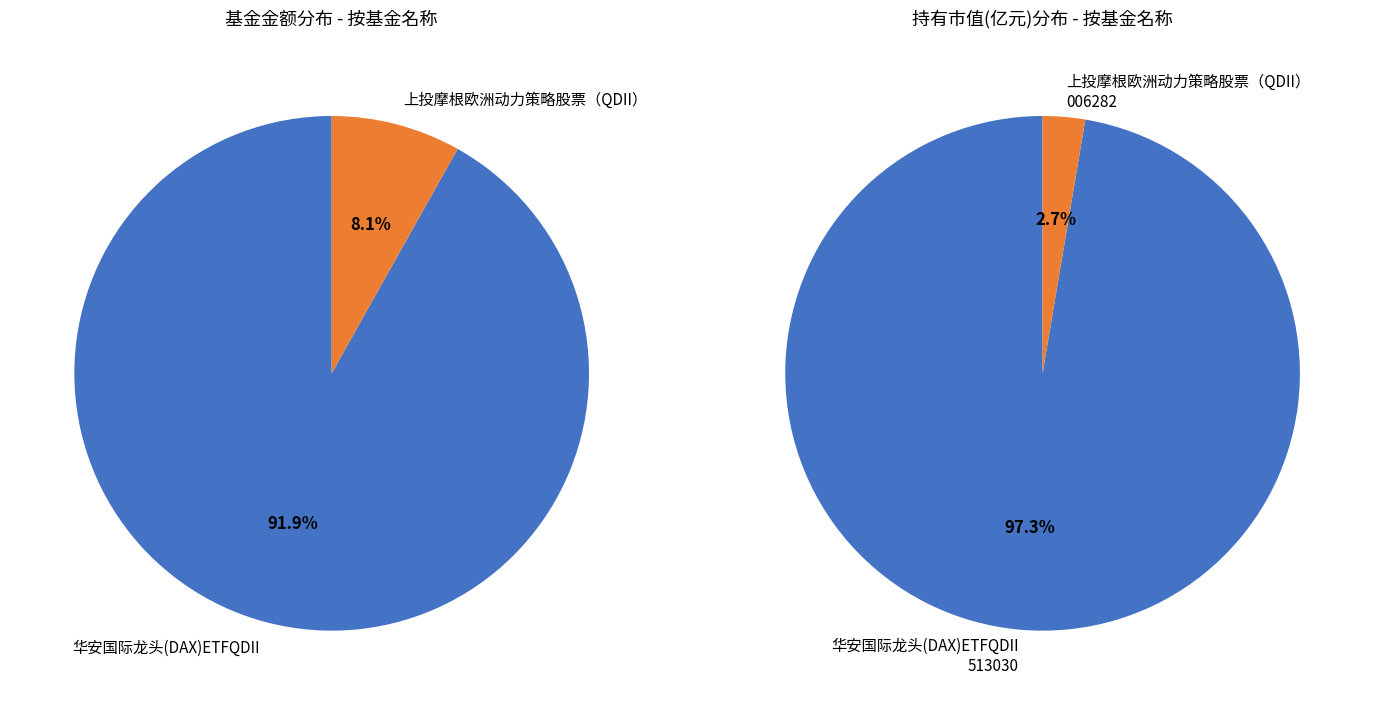

How many slices are in this pie chart?

2